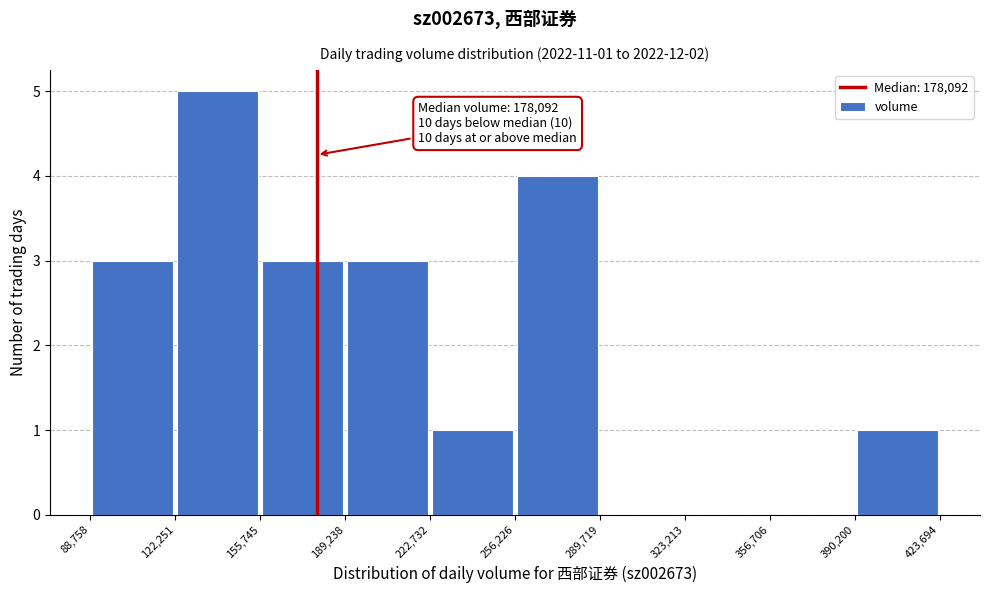

Over which range of the x-axis is the bar tallest?

122,251 to 155,745